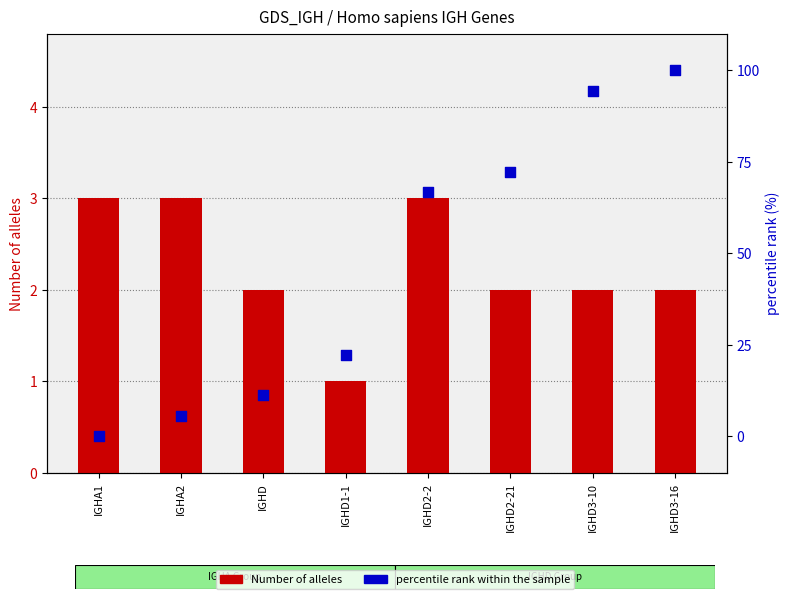

Which series reaches the maximum Y coordinate?

percentile rank within the sample